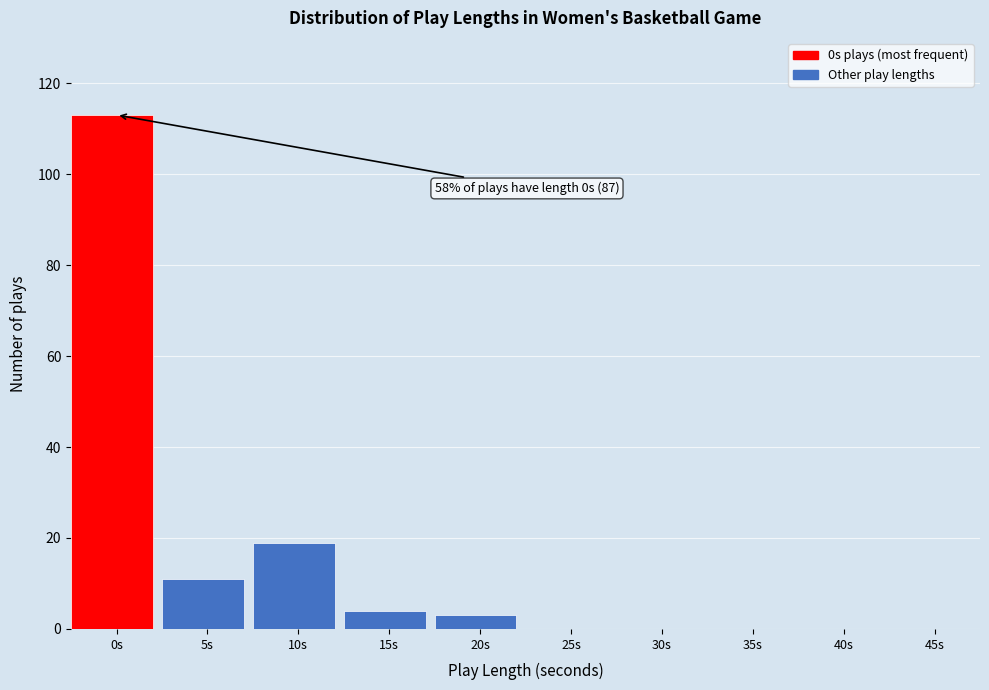

Reading left to right, what are all the values shown in this chart?

0s=113	5s=11	10s=19	15s=4	20s=3	25s=0	30s=0	35s=0	40s=0	45s=0